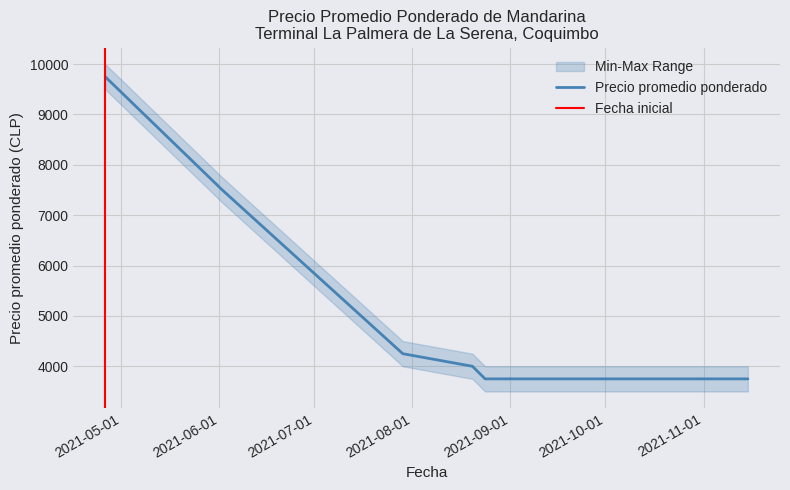

What is the total value across all series at 23?

6750